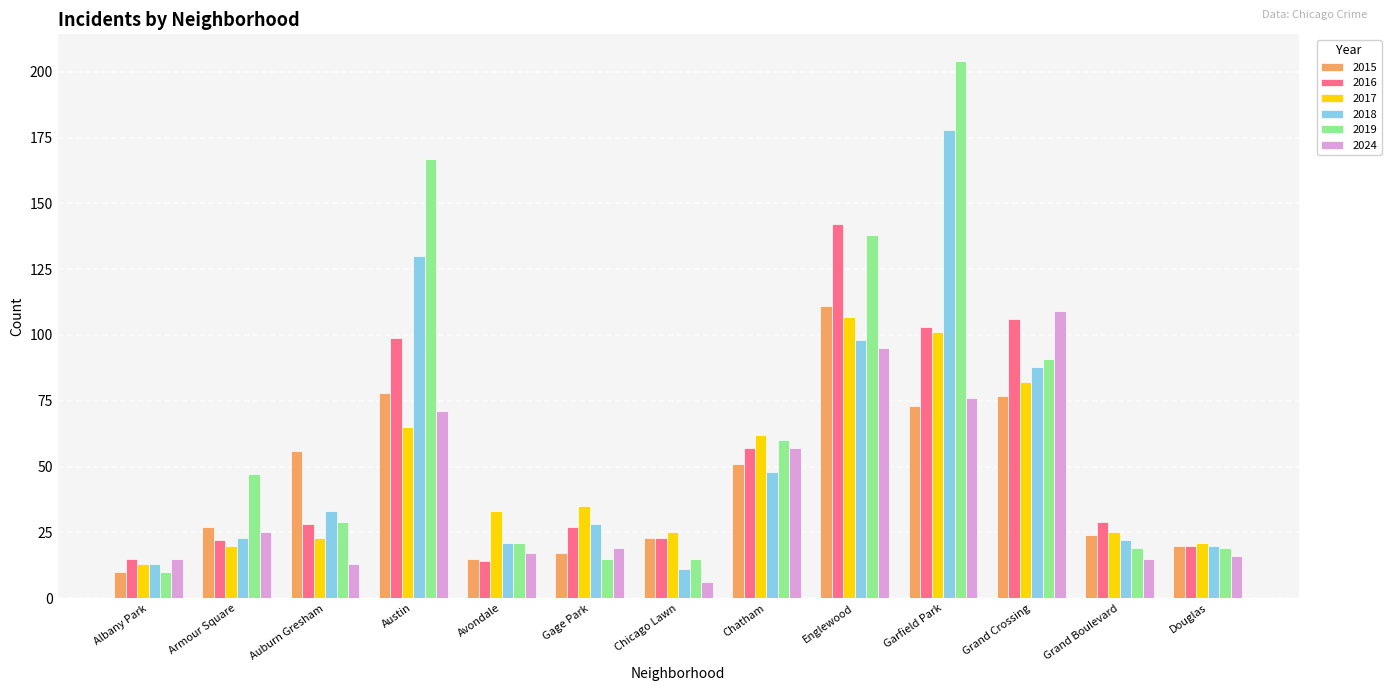

At which category is the sum across all series the highest?

Garfield Park